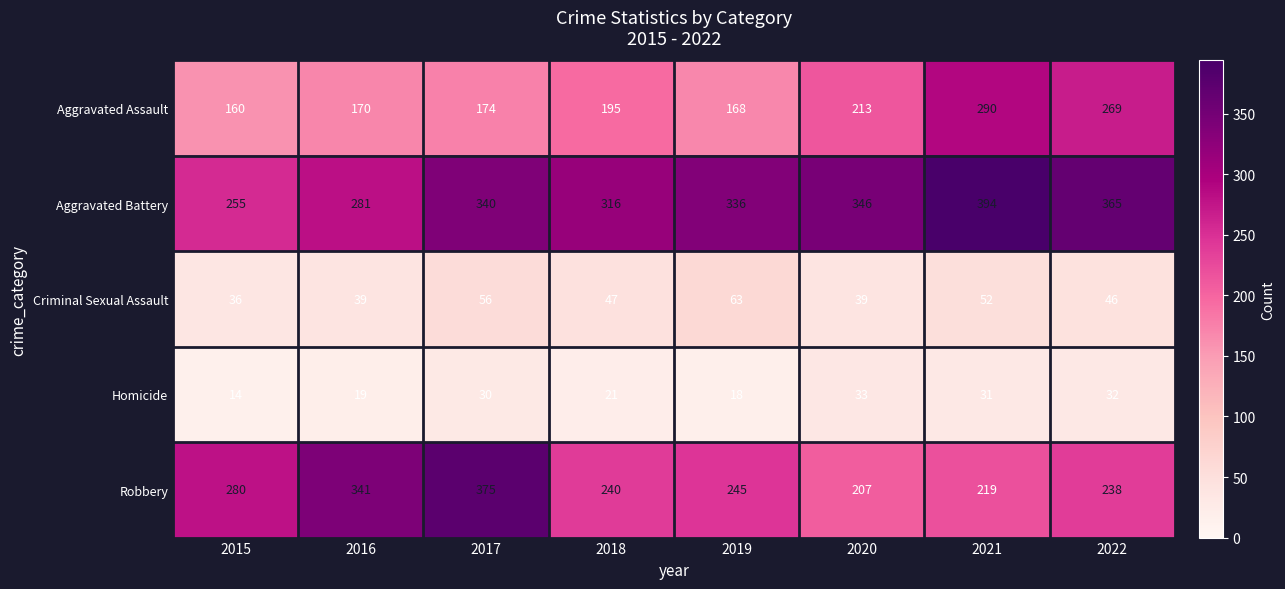

Rank the series at 2015 from highest to lowest value.

Robbery, Aggravated Battery, Aggravated Assault, Criminal Sexual Assault, Homicide